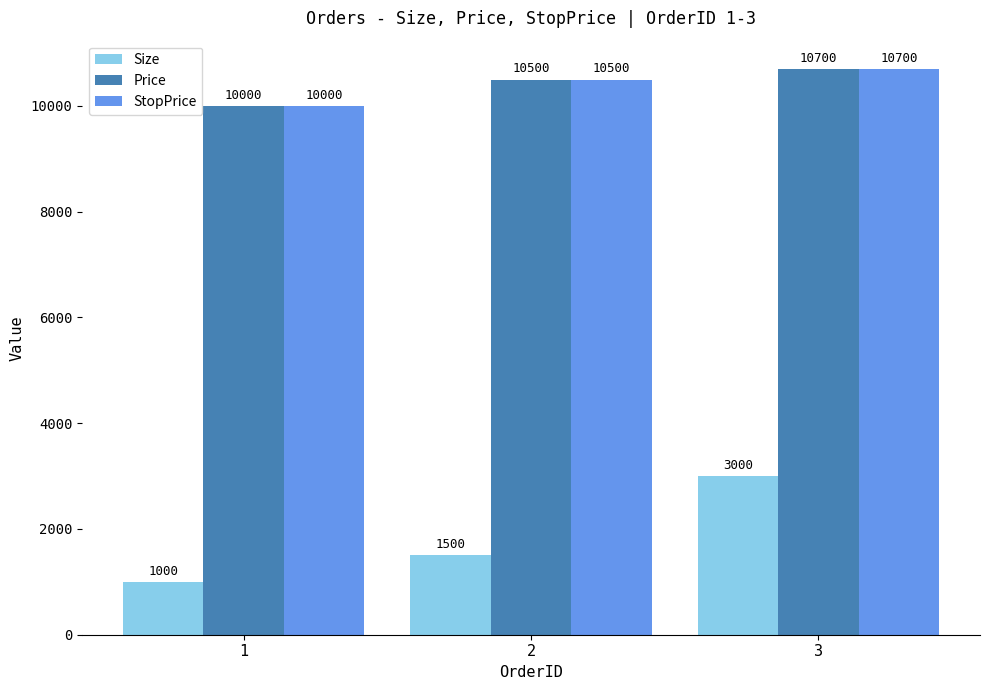

Are the bars horizontal?

No